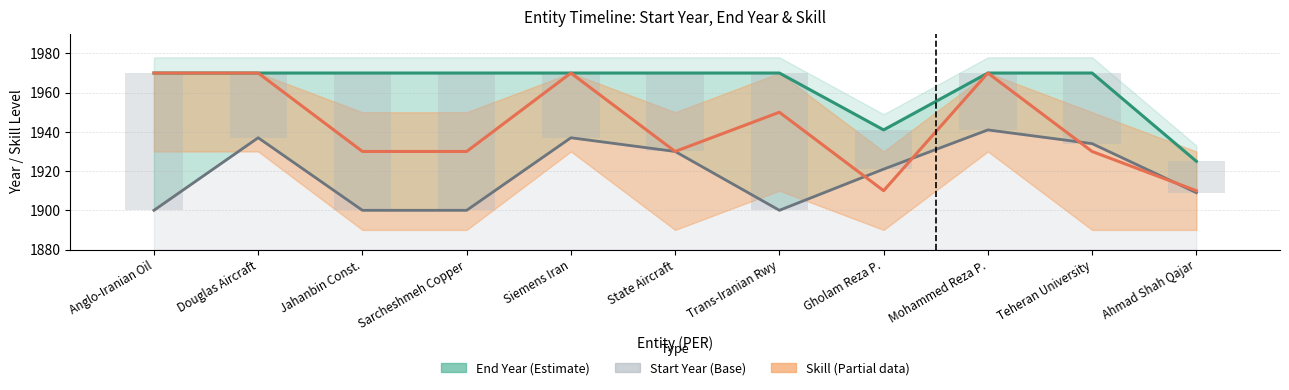

Is it true that End Year equals 1970 at Mohammed Reza P.?

True